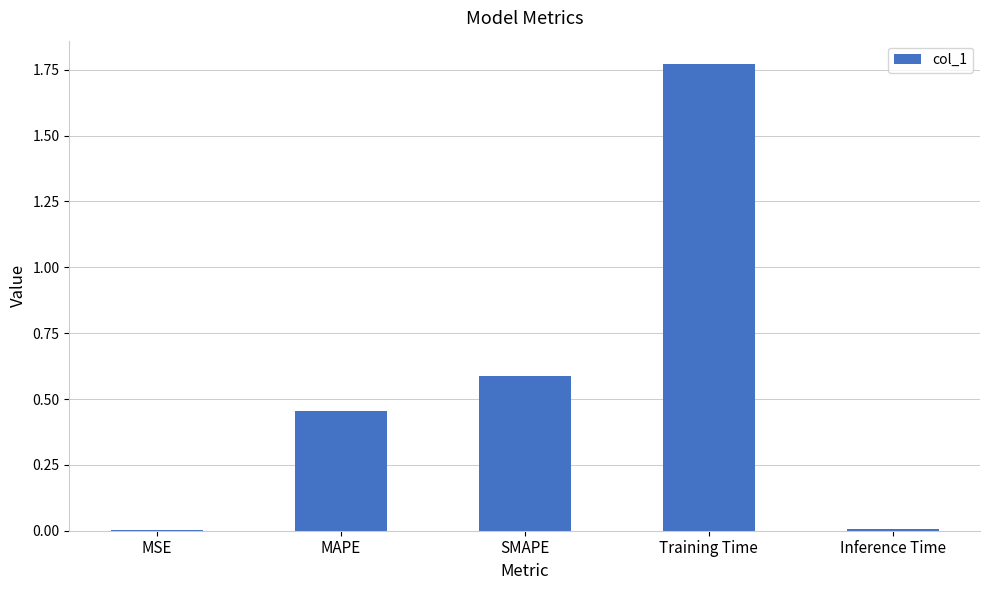

Which label corresponds to the largest value in the chart?

Training Time